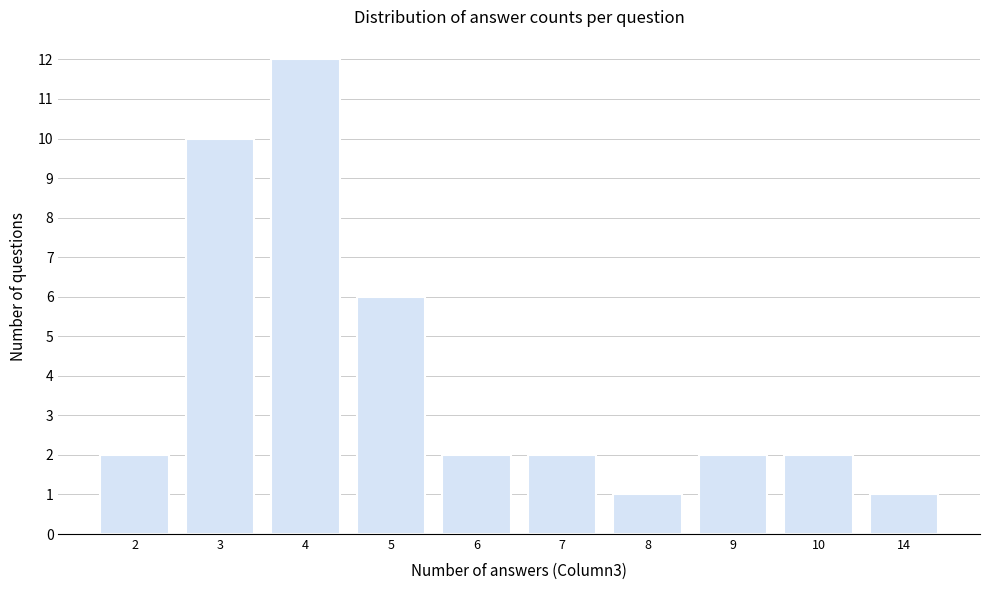

Reading right to left, what are all the values shown in this chart?

14=1	10=2	9=2	8=1	7=2	6=2	5=6	4=12	3=10	2=2